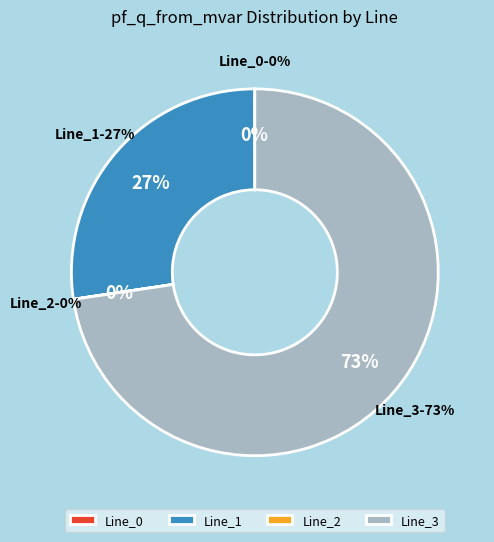

The Line_2 slice represents 0% of the pie. True or false?

True